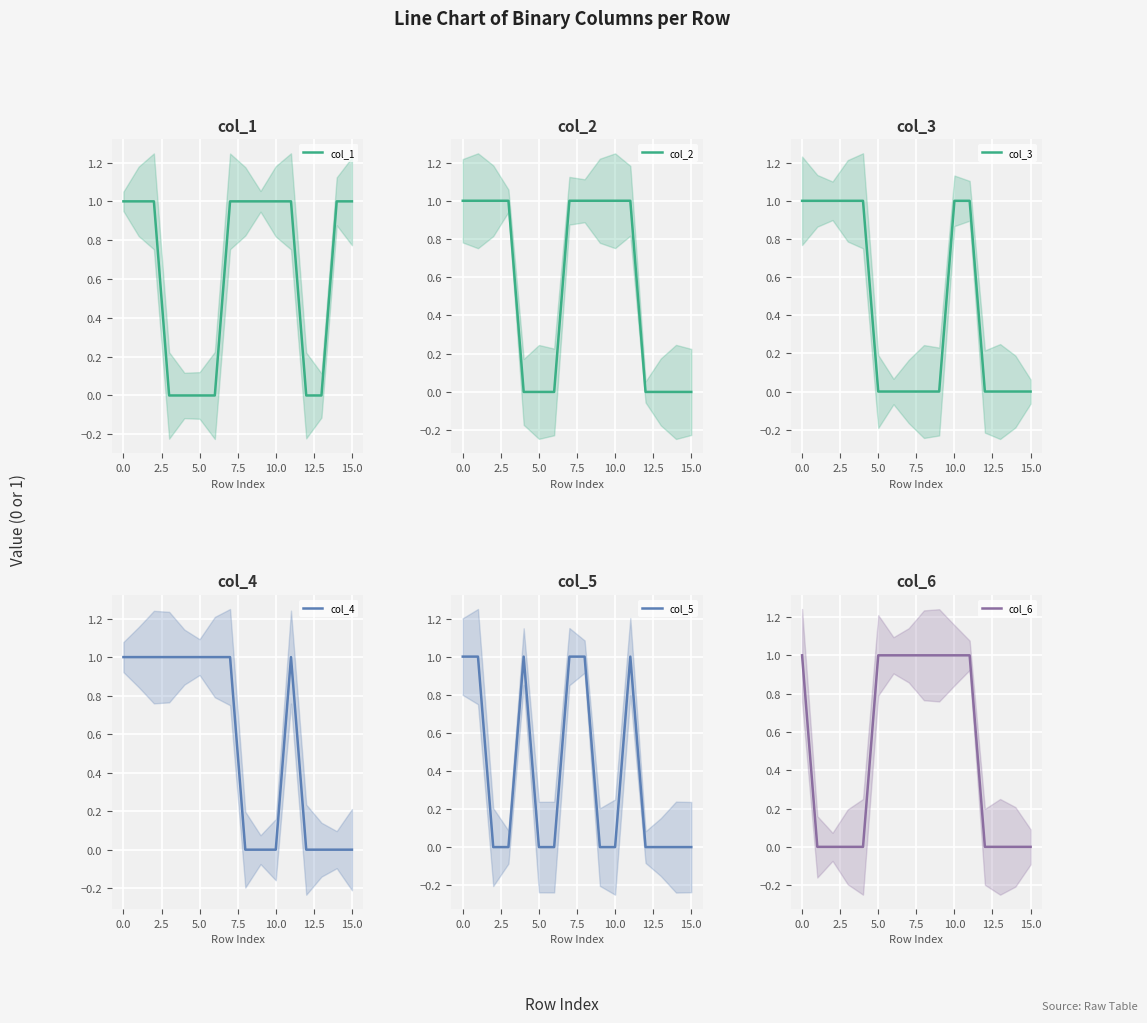

How many data points in col_5 are above 0?

6